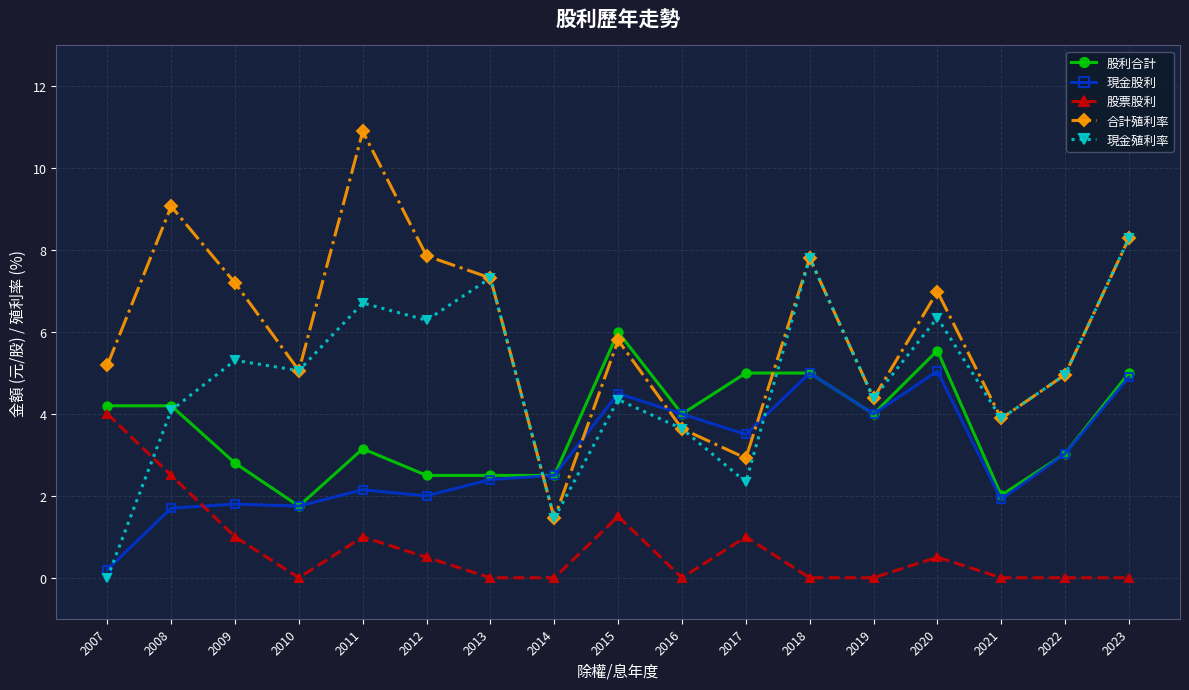

At which category is the sum across all series the highest?

2023